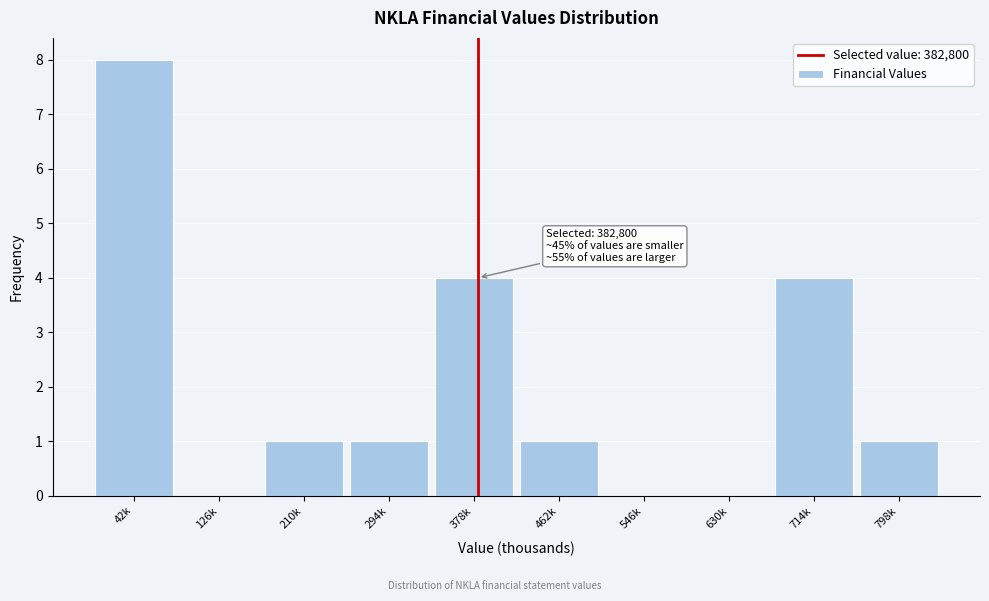

Reading right to left, transcribe all the data shown in this chart.

798k=1	714k=4	630k=0	546k=0	462k=1	378k=4	294k=1	210k=1	126k=0	42k=8